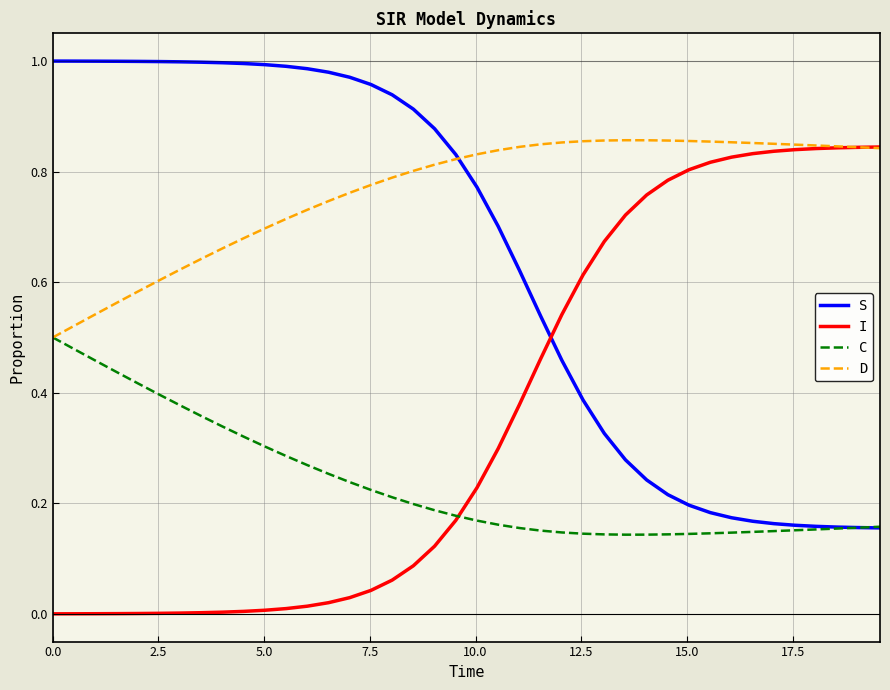

Which series has the largest total across all categories?

D